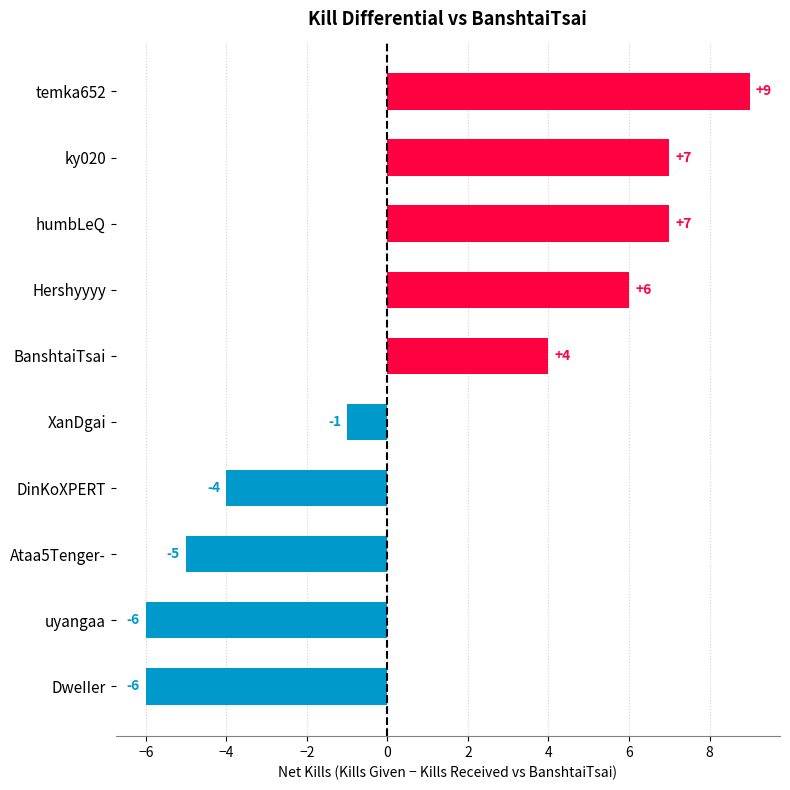

Reading top to bottom, list all the values displayed in this chart.

temka652=9	ky020=7	humbLeQ=7	Hershyyyy=6	BanshtaiTsai=4	XanDgai=-1	DinKoXPERT=-4	Ataa5Tenger-=-5	uyangaa=-6	DweIIer=-6